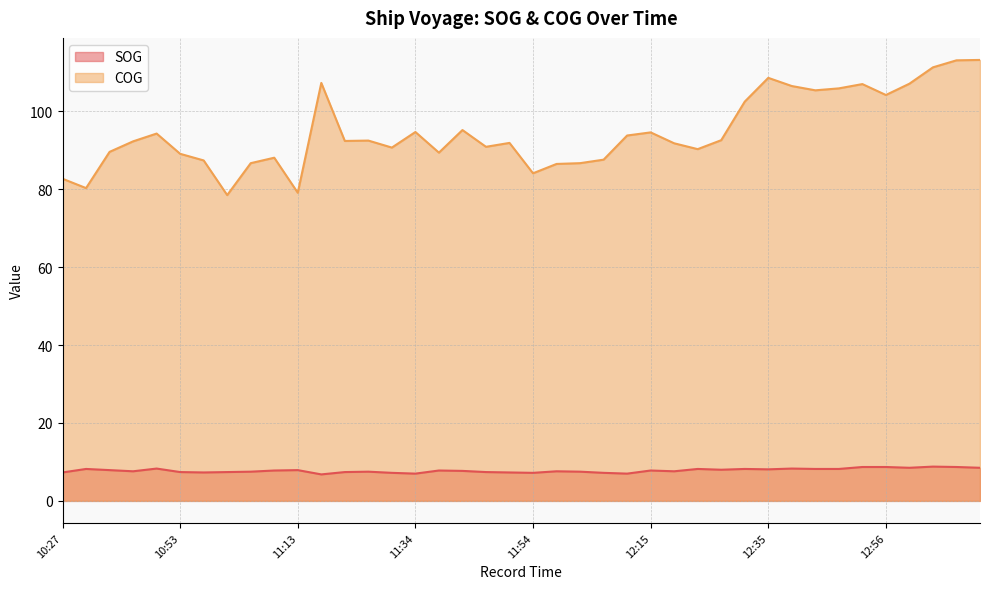

List the series in order of their overall mean, lowest first.

SOG, COG